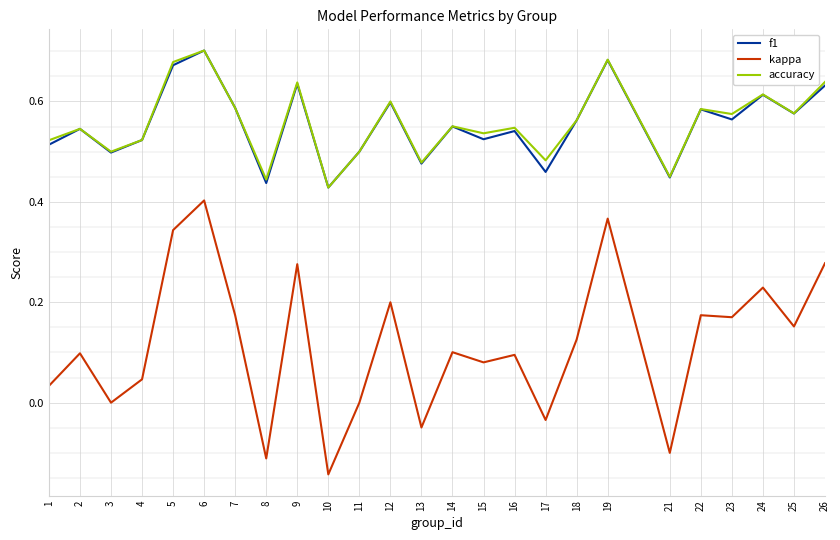

True or false: kappa and f1 intersect in this chart.

False